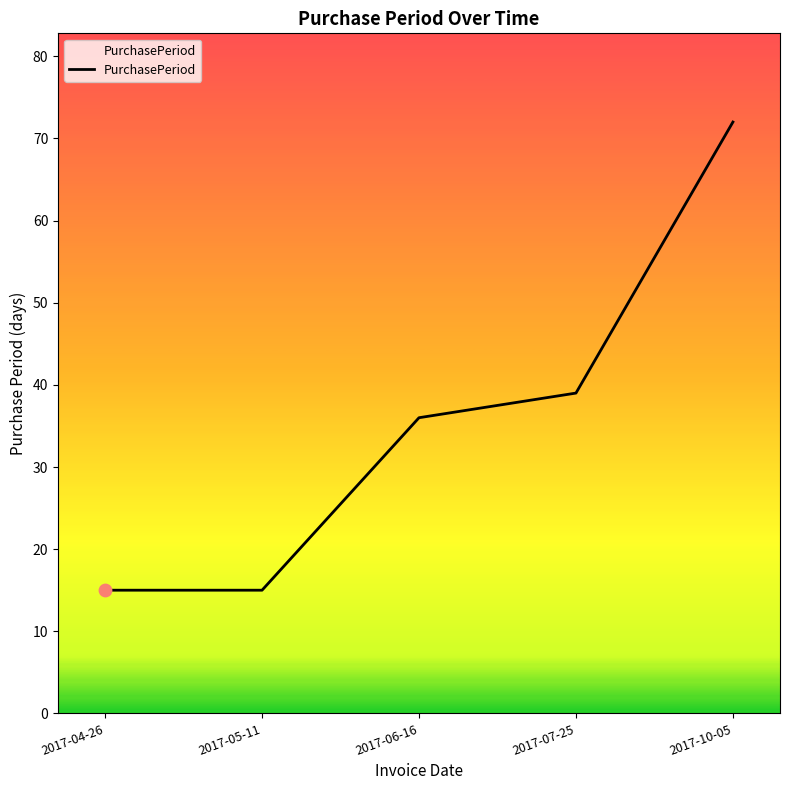

Approximately how many times larger is the value at 2017-10-05 compared to 2017-06-16?

2.0